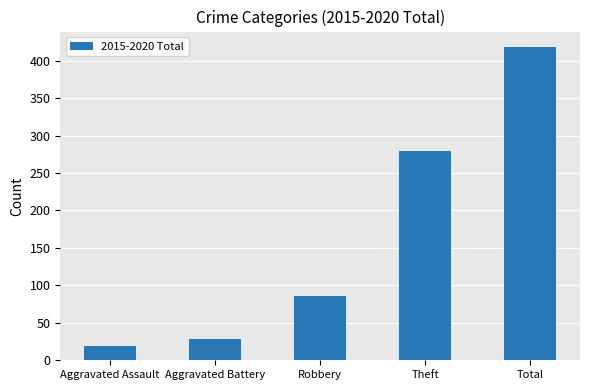

Is it true that the value at Theft is 280?

True